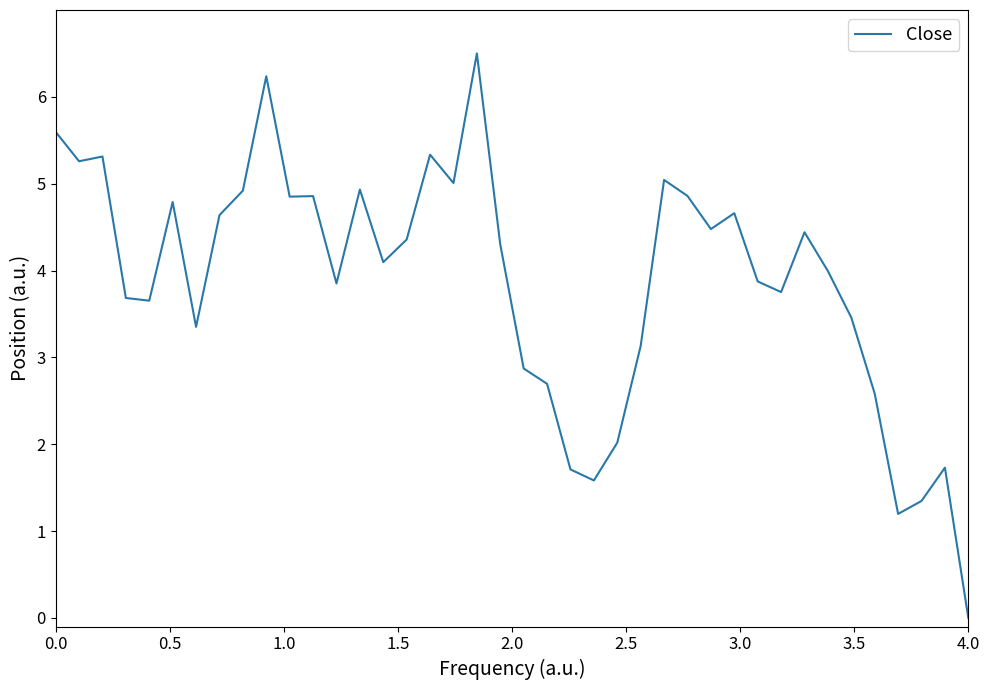

What is the maximum value shown in the chart?

6.5